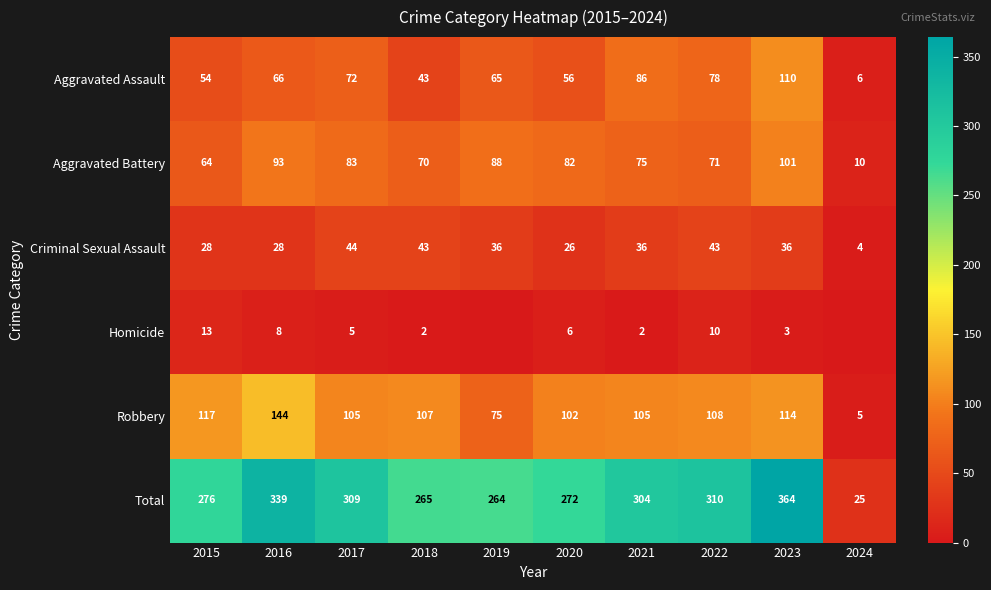

What is the difference between the maximum and minimum values in the Criminal Sexual Assault series?

40